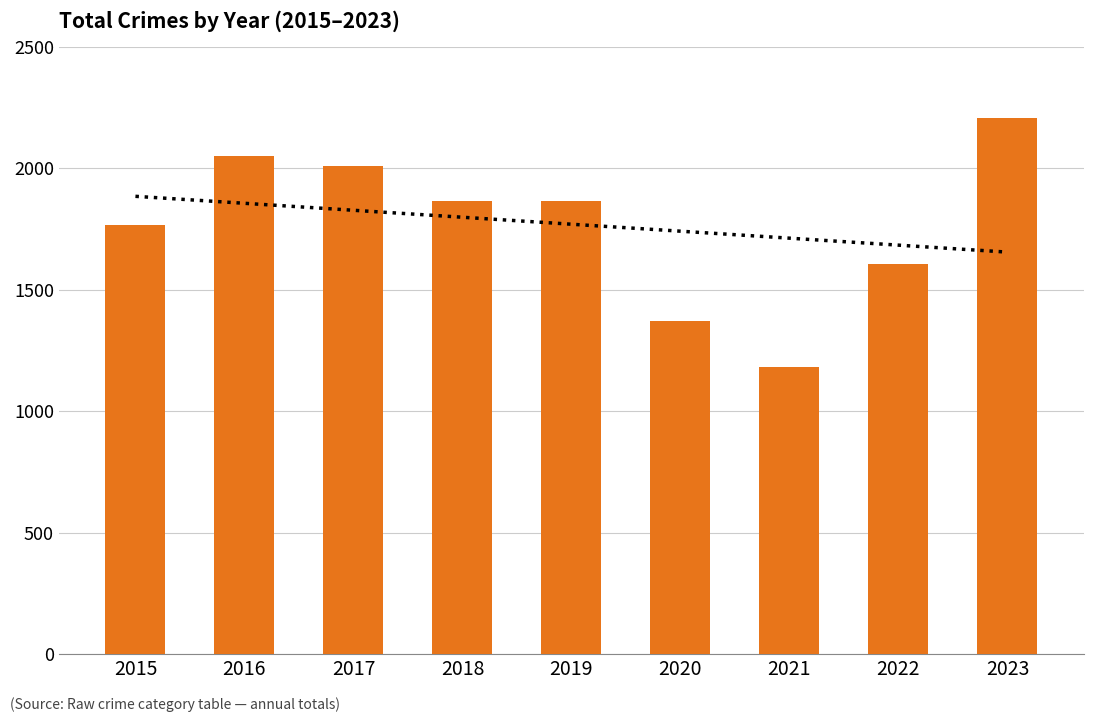

Does the chart contain any negative values?

No